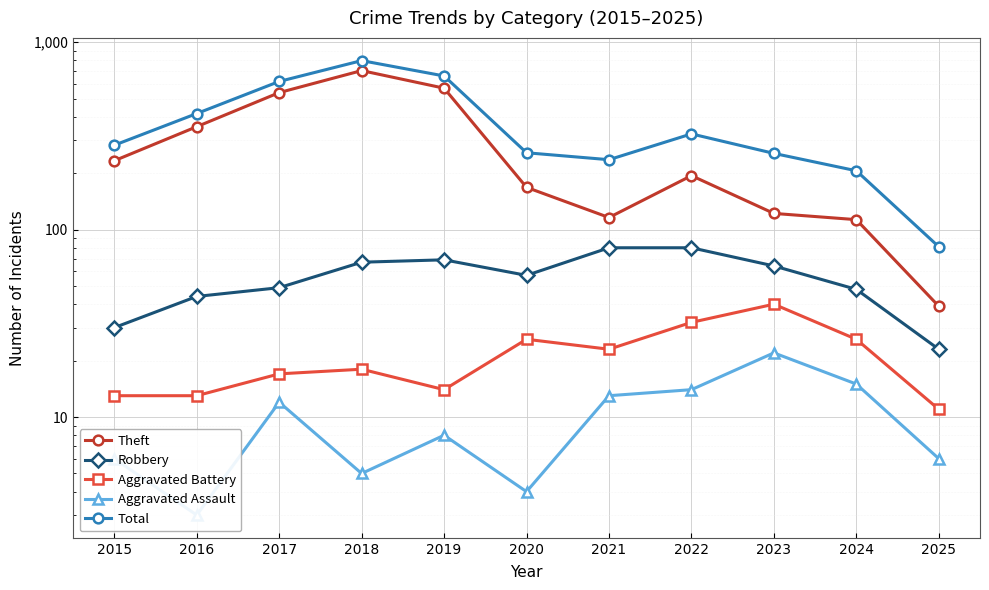

How many values in the Robbery series exceed 57?

5